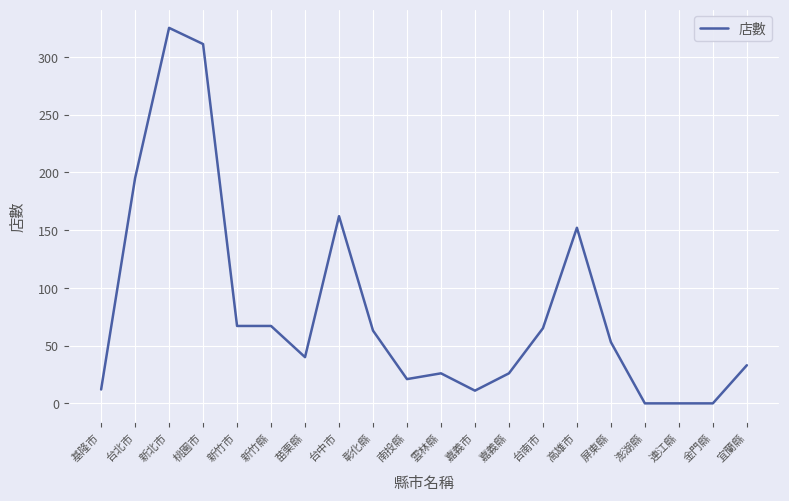

What is the greatest value displayed?

325